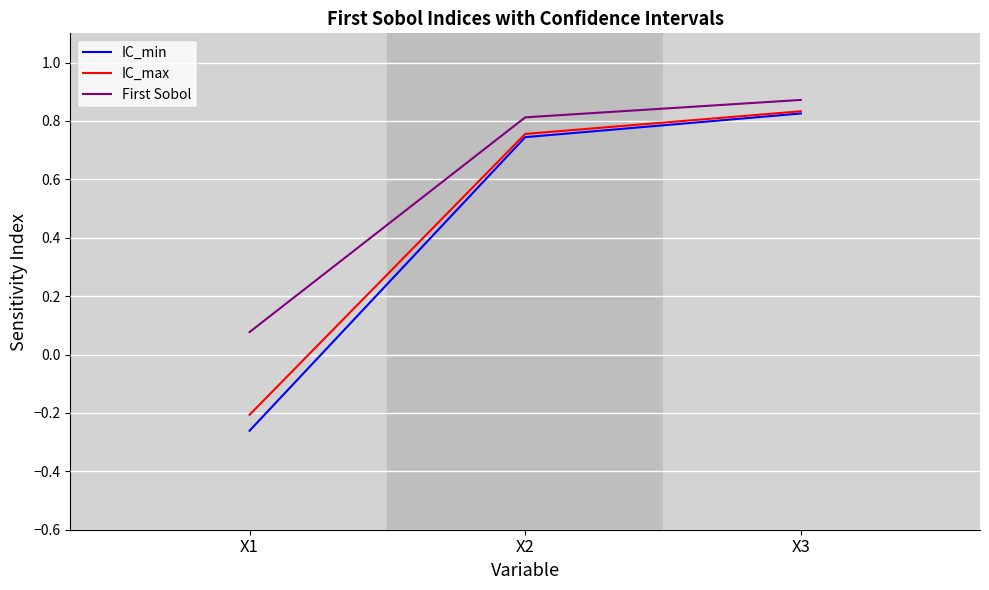

Is the value of First Sobol at X1 greater than the value of IC_max at X2?

No